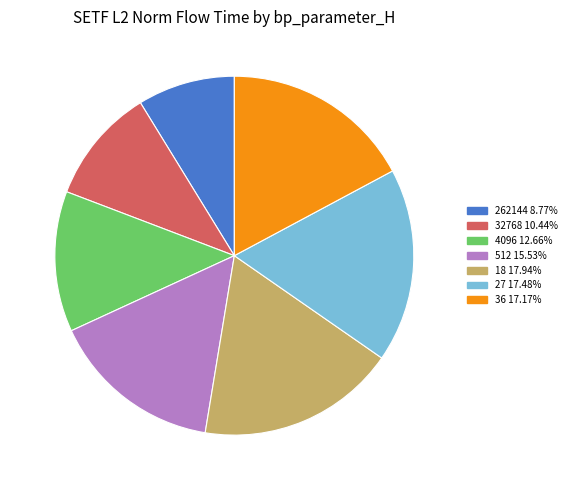

What is the smallest slice in the pie chart?

262144